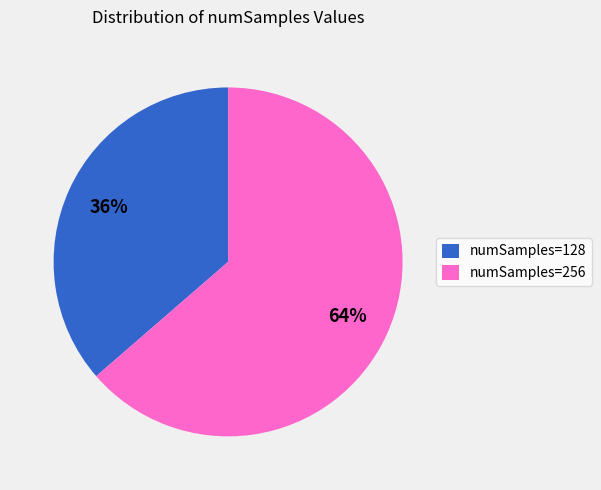

Count the number of slices in the pie.

2